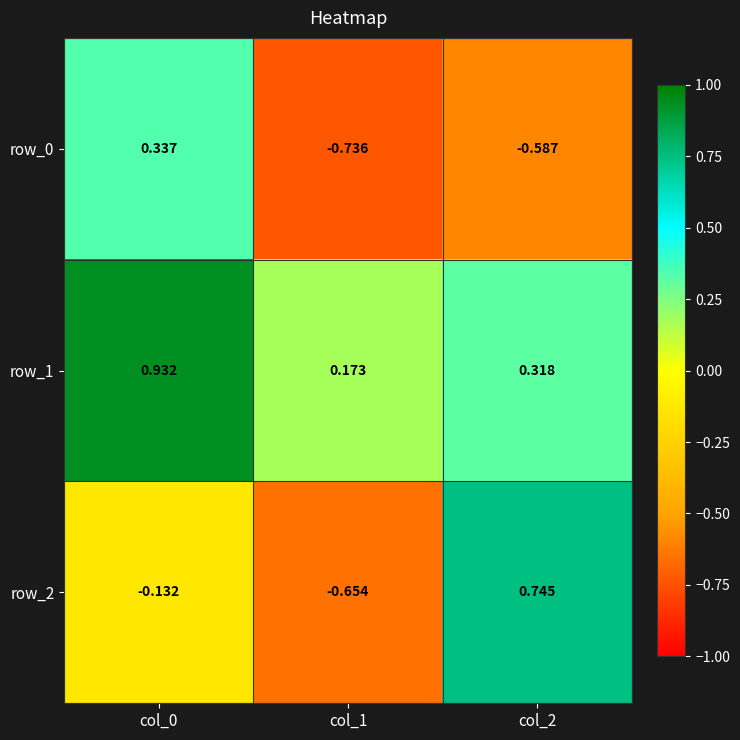

Rank the categories by row_1 value from highest to lowest.

col_0, col_2, col_1